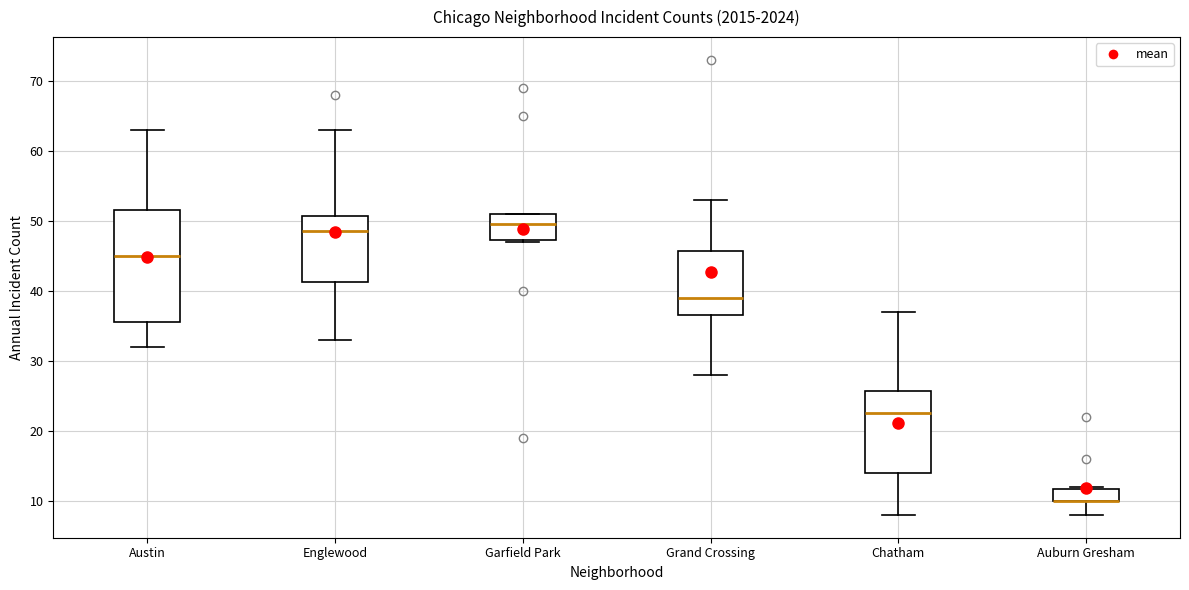

Where does the lower whisker of the box for Chatham end on the y-axis? The values are not printed on the chart, so give them approximately, as read against the axis.

8